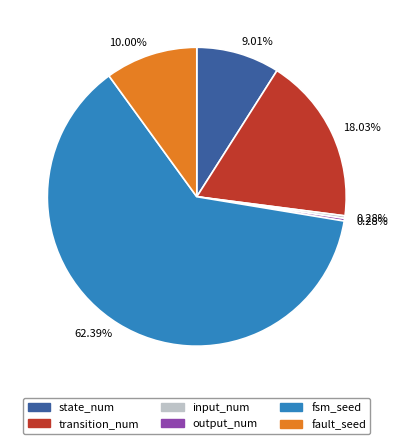

Is the sum of transition_num and fsm_seed greater than half?

Yes